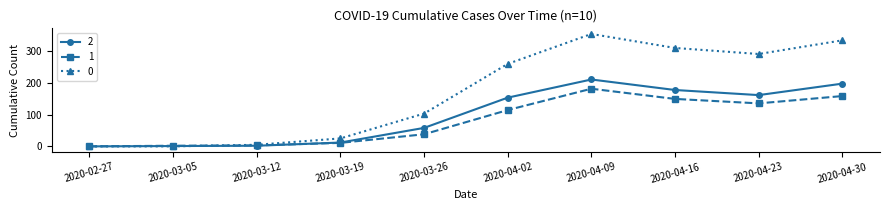

True or false: 0 has a value of 0 at 2020-03-05.

True